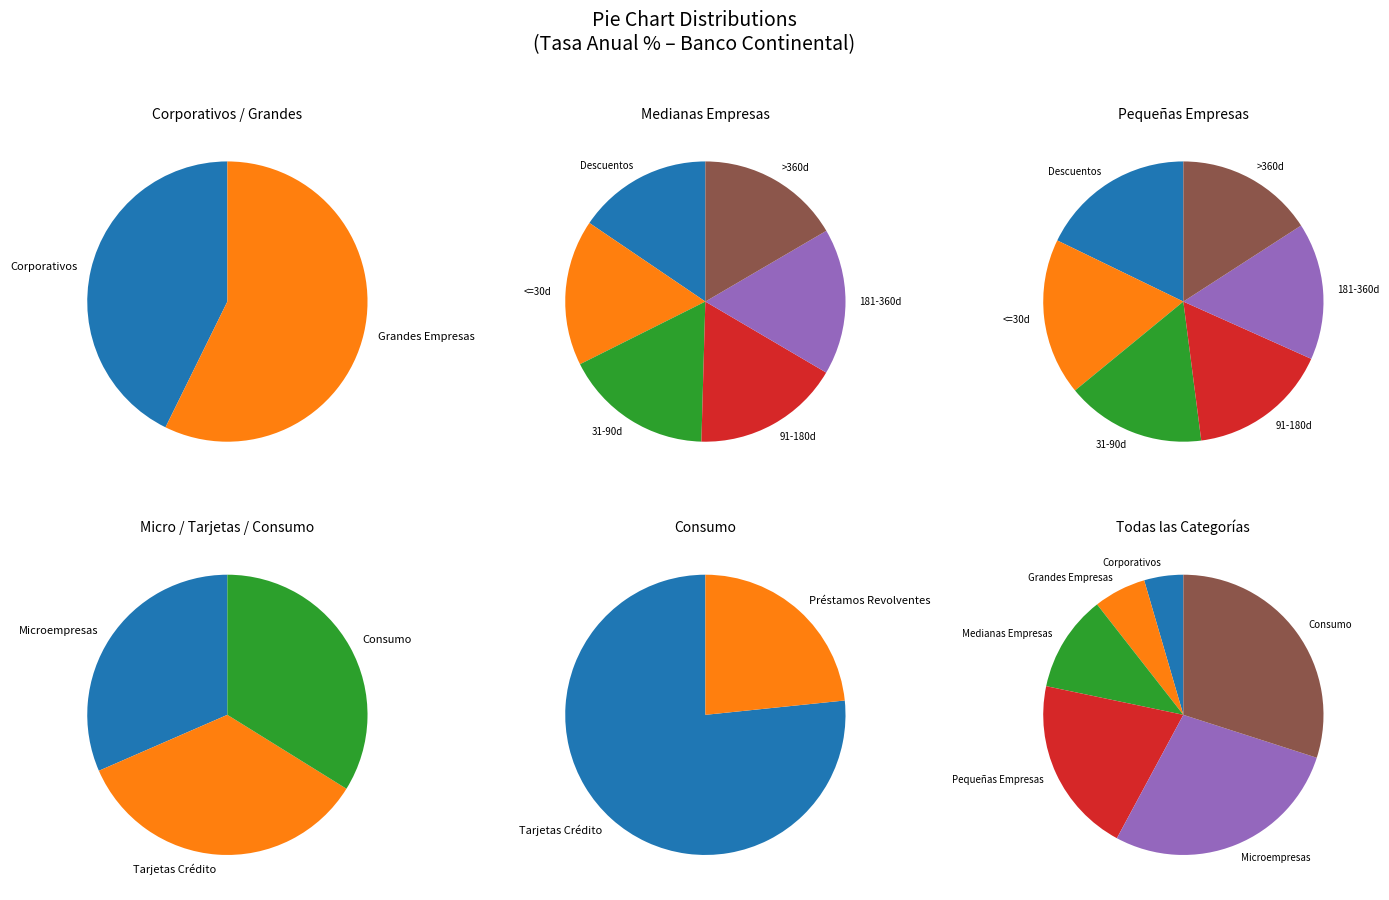

To the nearest percent, what is the average slice percentage?

14%